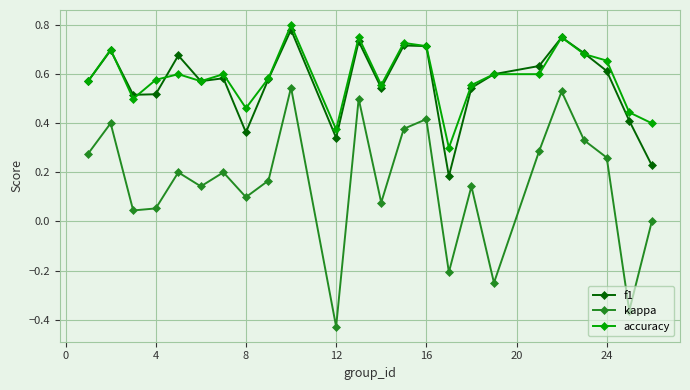

True or false: f1 and kappa intersect in this chart.

False